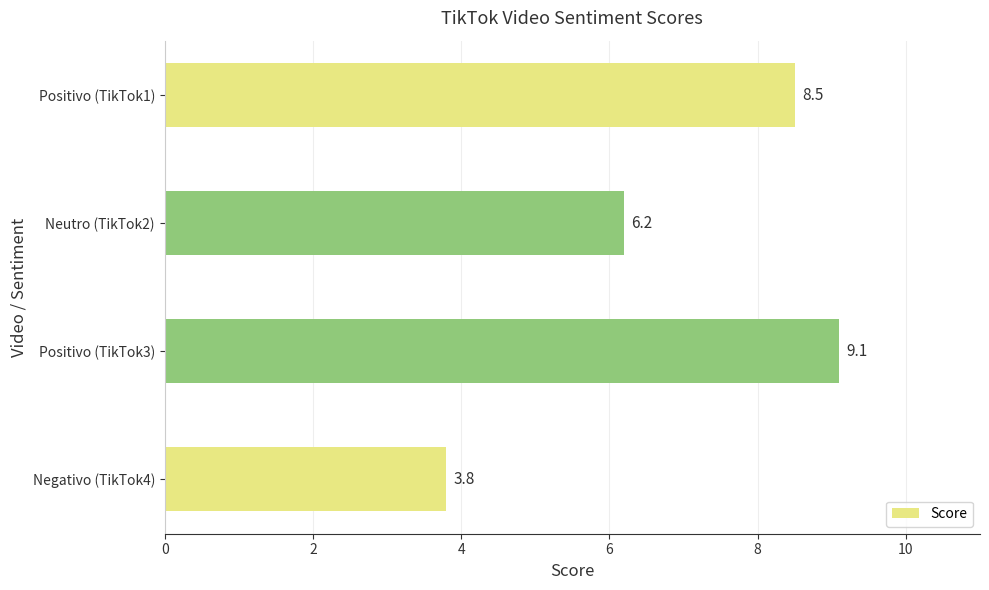

Reading bottom to top, what are all the values shown in this chart?

3.8	9.1	6.2	8.5